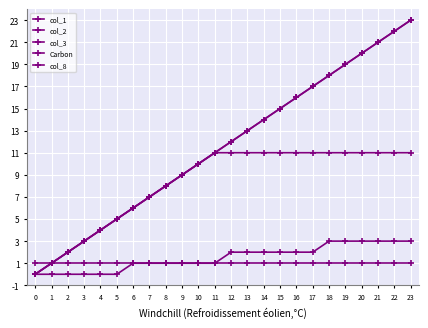

Is this an area chart (filled region under the line)?

No